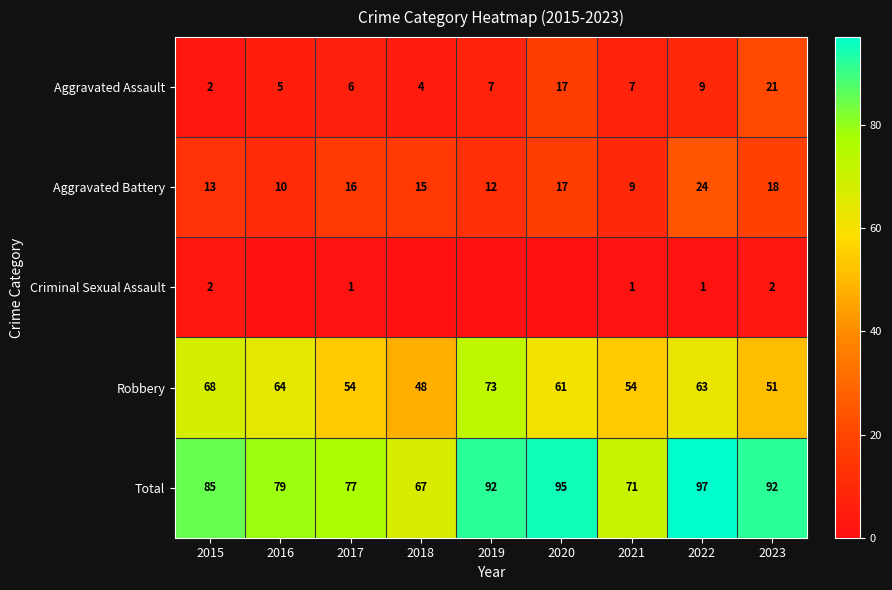

Rank the series at 2022 from lowest to highest value.

Criminal Sexual Assault, Aggravated Assault, Aggravated Battery, Robbery, Total